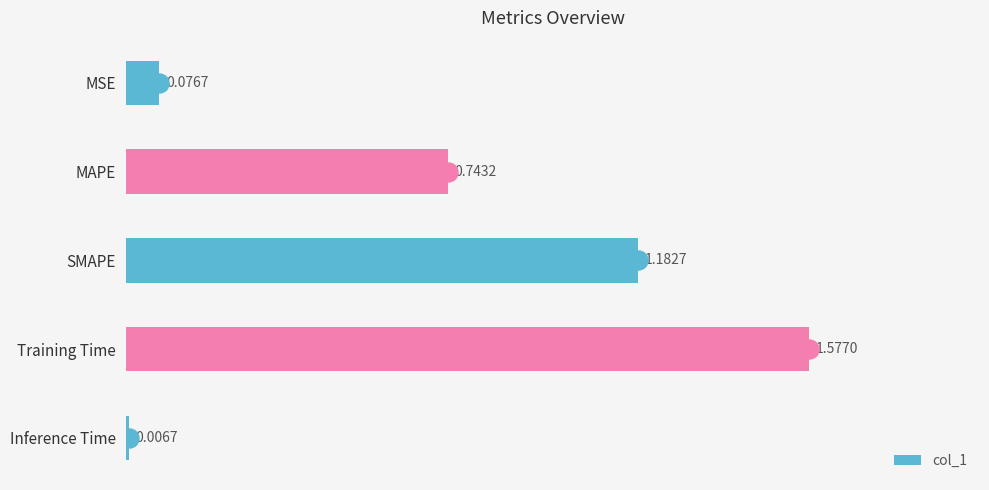

Are the bars grouped side by side (vs. stacked)?

No